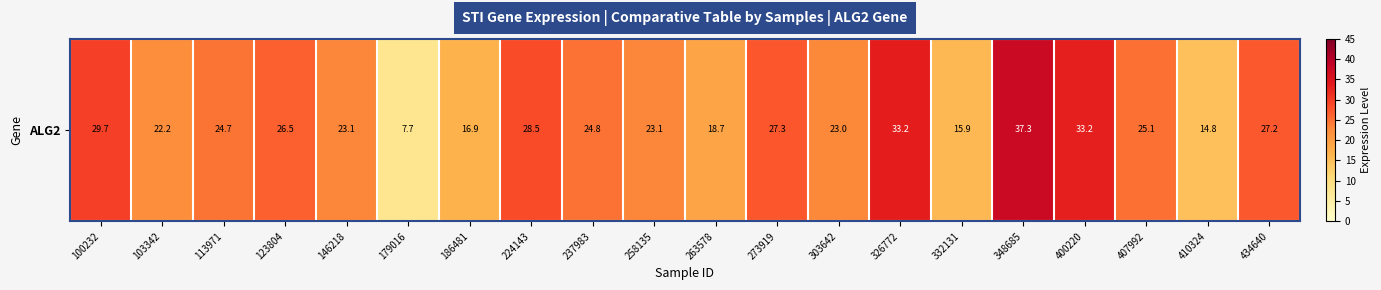

Count the number of data series in this chart.

1